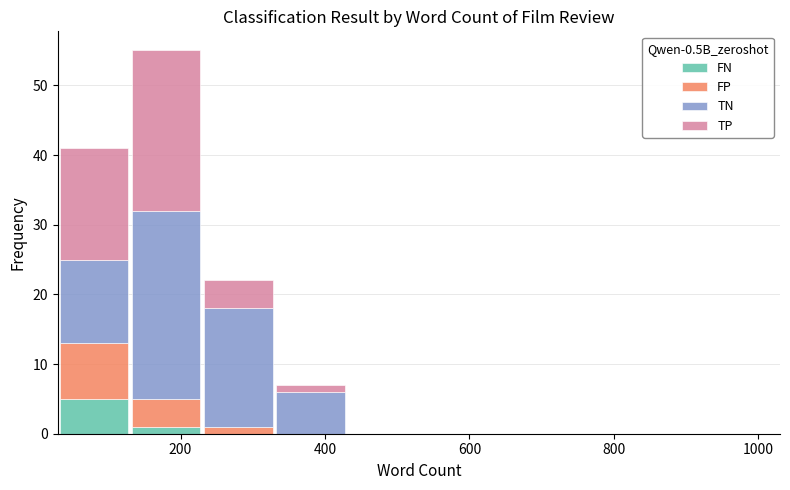

What is the total height of the stacked bar covering 30 to 130 on the x-axis? Neither the bar edges nor the heights are printed on the chart, so give them approximately, as read against the axes.

41